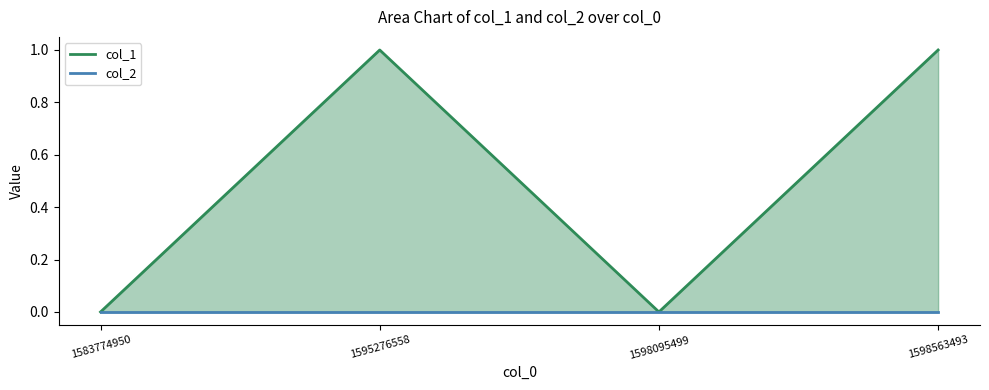

Which series changed the most between 1598095499 and 1598563493?

col_1